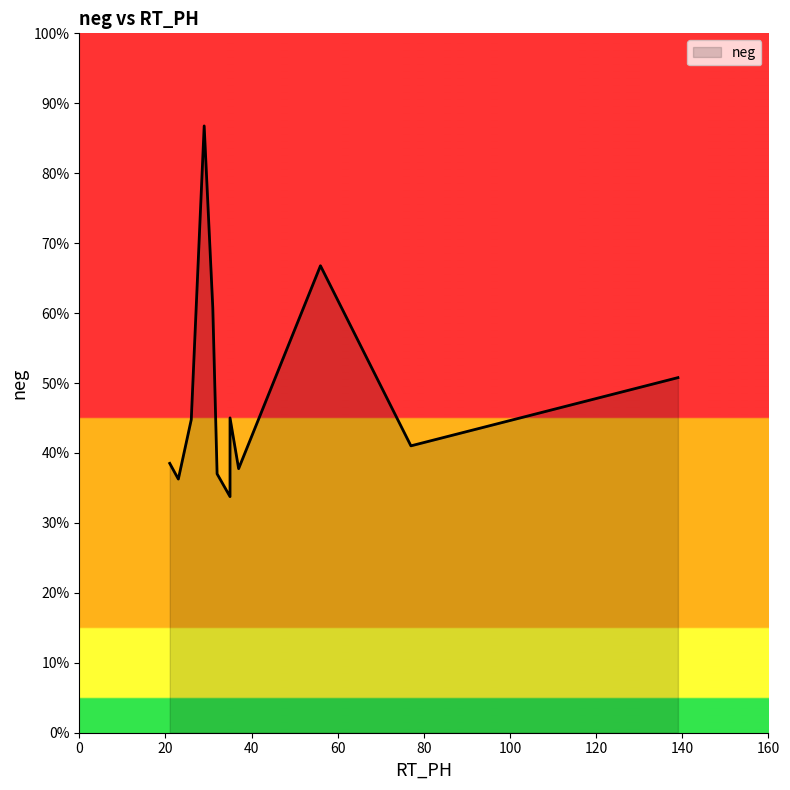

Does the chart display data point markers on the line(s)?

No